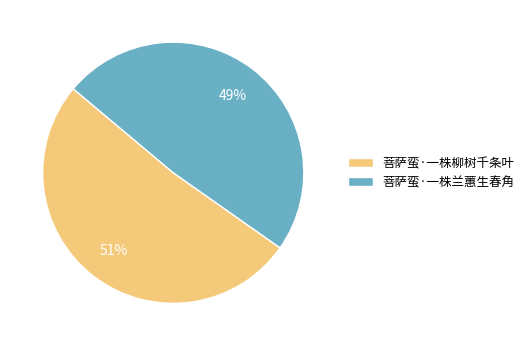

To the nearest percent, what portion does 菩萨蛮·一株柳树千条叶 represent?

51%